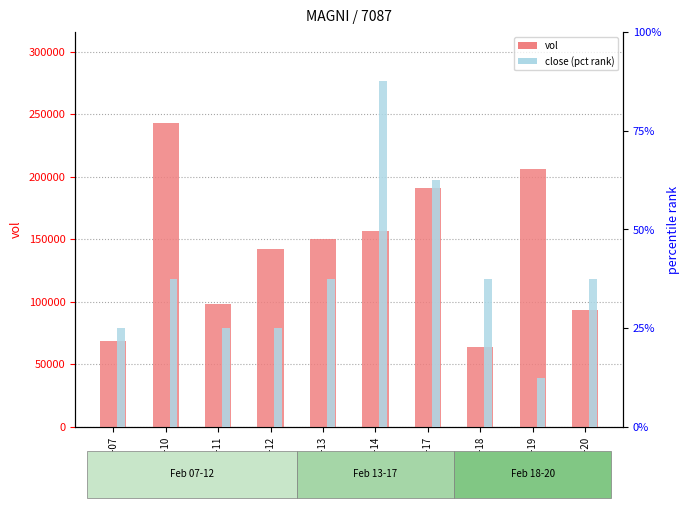

Which category has the highest value in the vol series?

2020-02-10